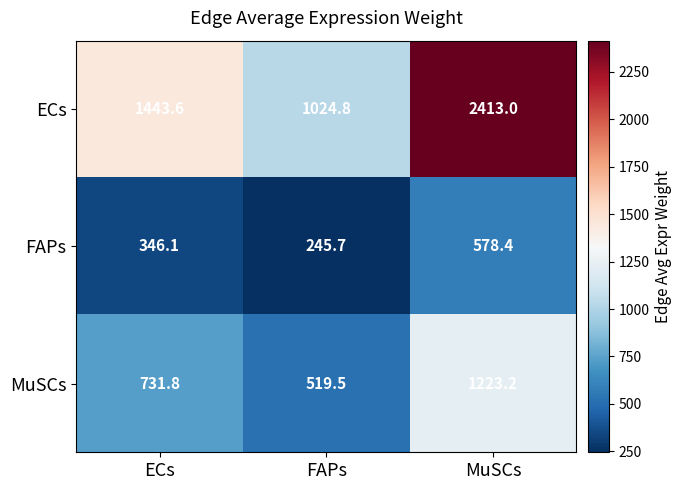

The MuSCs series shows 323.2 at FAPs. True or false?

False